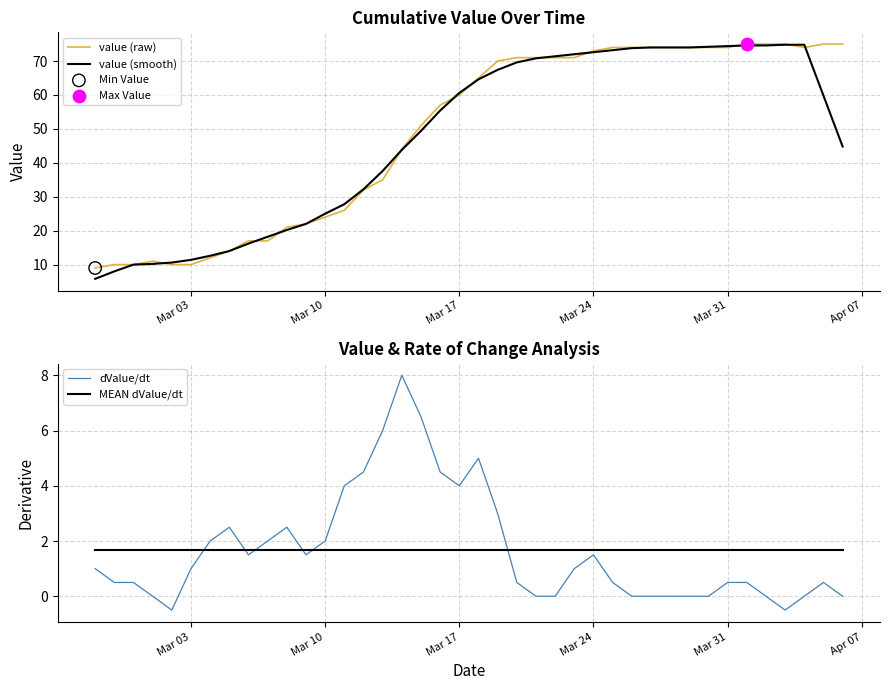

What are all the series names shown in the legend?

value (raw), value (smooth), dValue/dt, MEAN dValue/dt